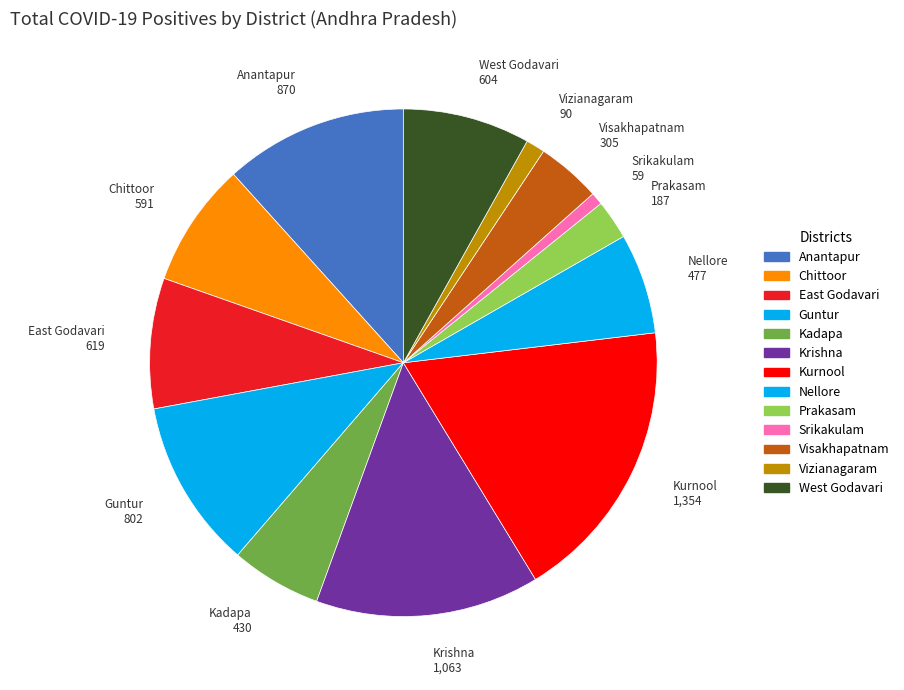

Combined, do Visakhapatnam and Chittoor account for over 50%?

No